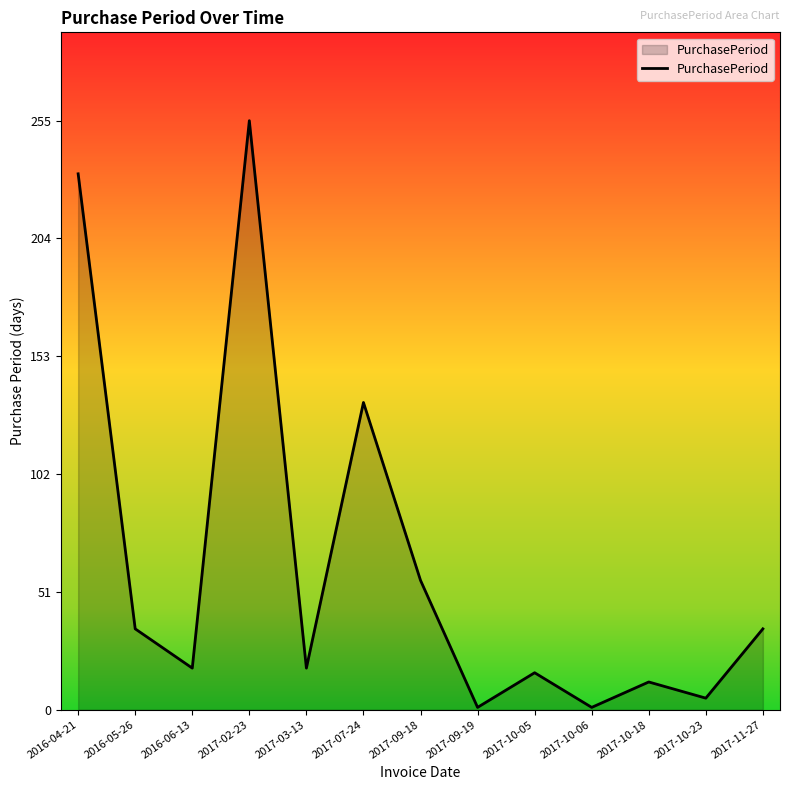

At which category does the data reach its first local valley?

2016-06-13